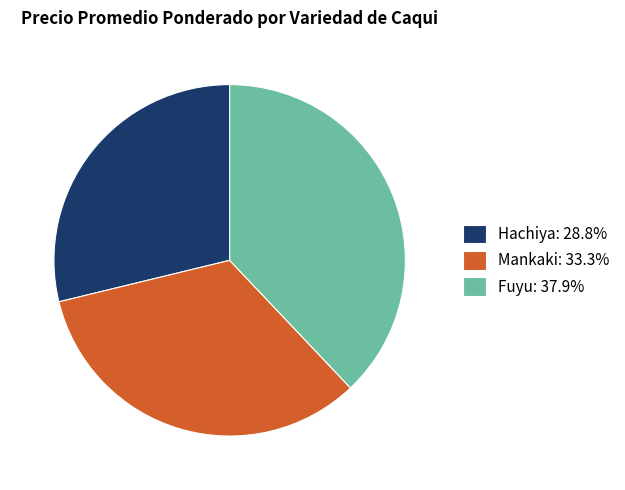

What is the ratio of the value at Hachiya: 28.8% to the value at Mankaki: 33.3%?

0.9